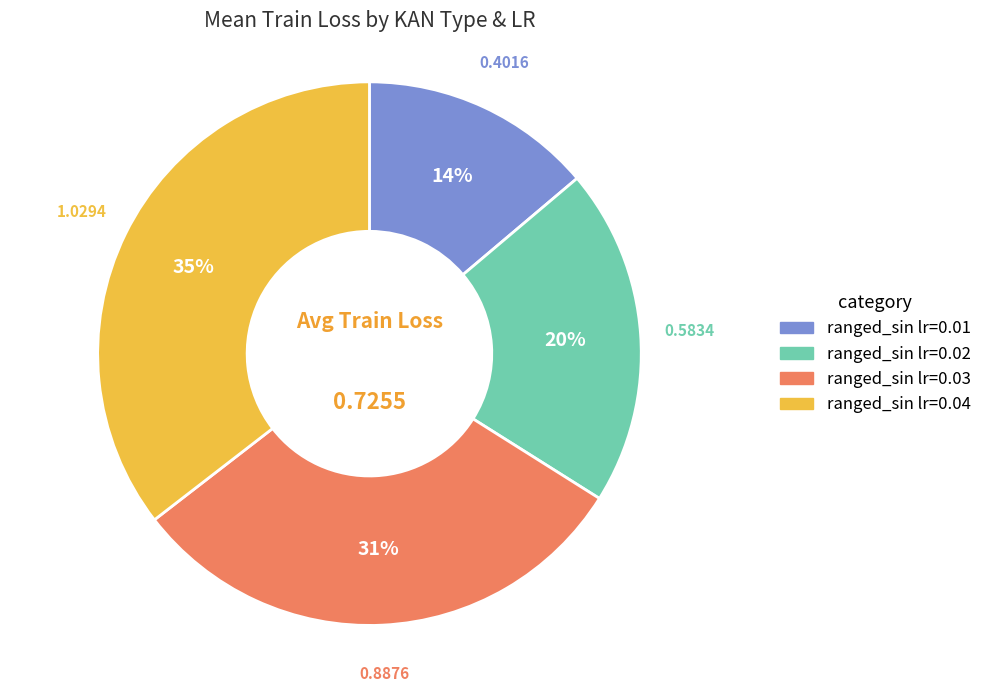

Do ranged_sin lr=0.01 and ranged_sin lr=0.02 together represent more than half of the pie?

No